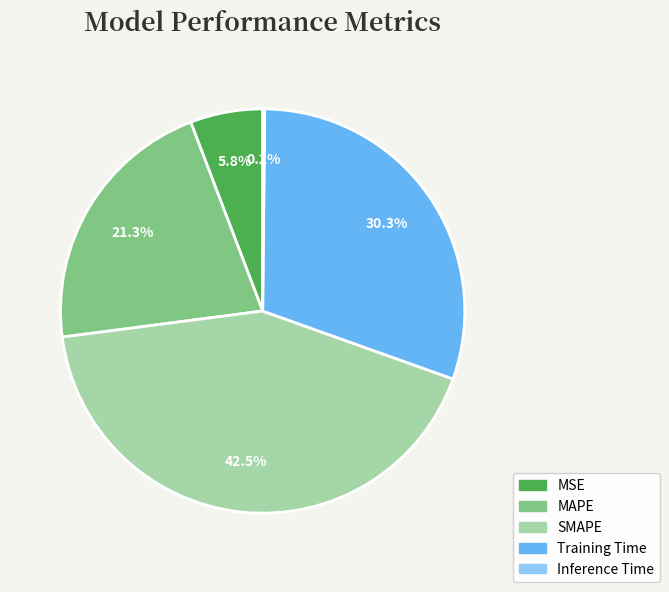

Which has a higher value, MSE or SMAPE?

SMAPE